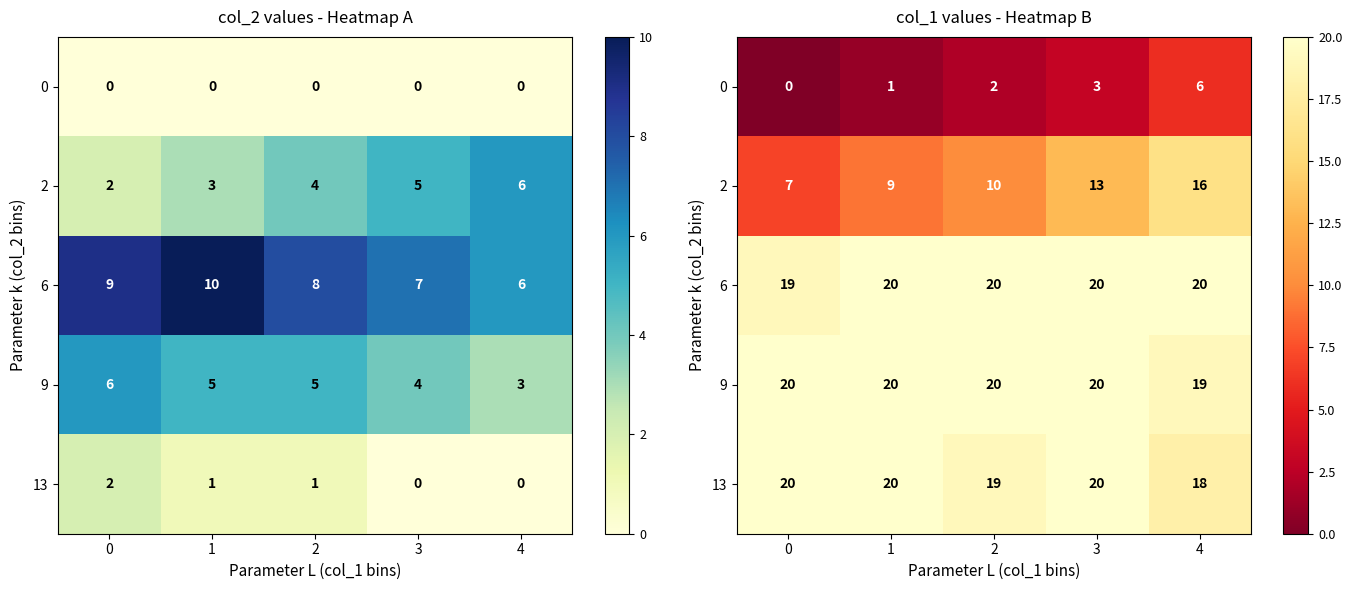

Which series has the widest spread of values?

2